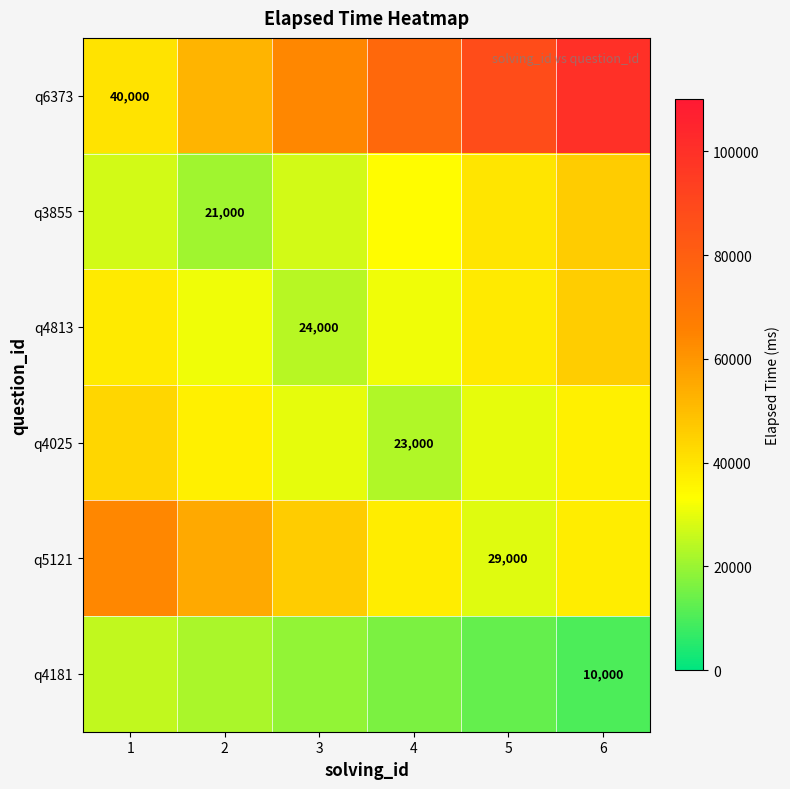

Is the value of q4813 at 3 greater than the value of q6373 at 1?

No